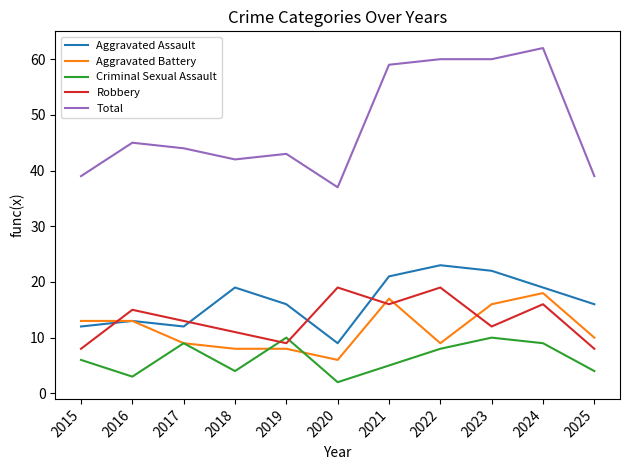

True or false: Total and Aggravated Assault cross at least once.

False